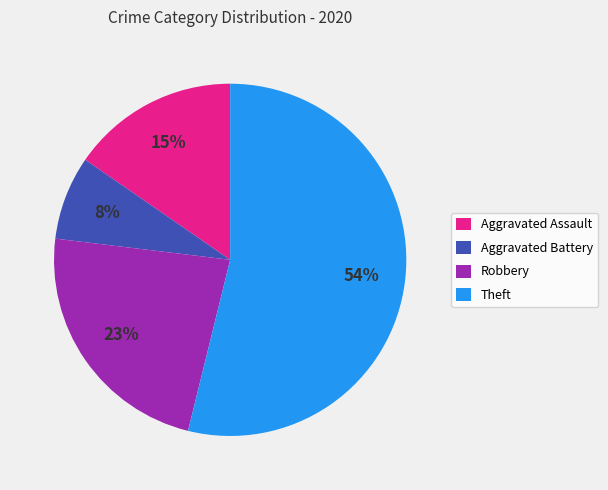

How many slices are in this pie chart?

4